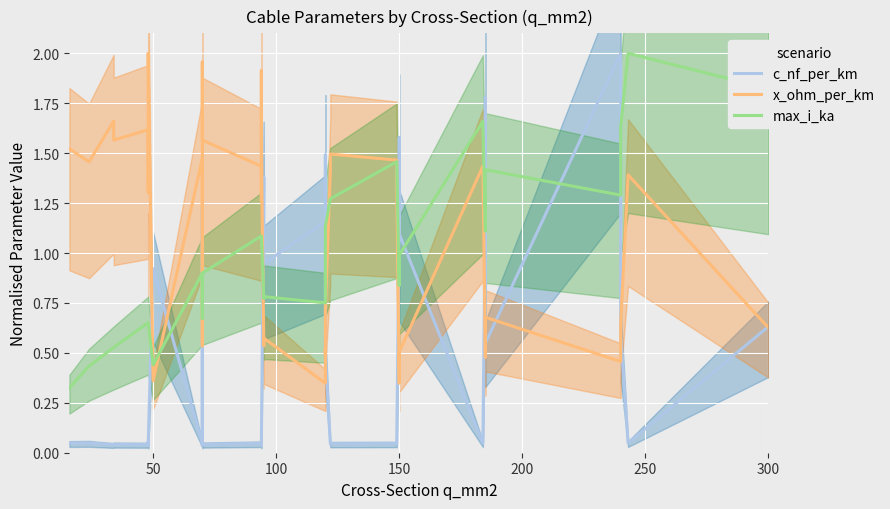

The max_i_ka series shows 2.7 at 31. True or false?

False